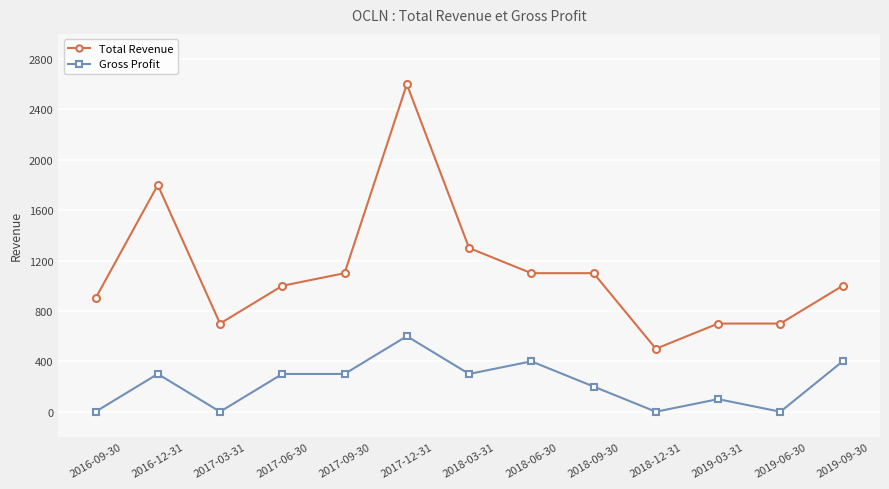

Rank the series by their average value, from highest to lowest.

Total Revenue, Gross Profit